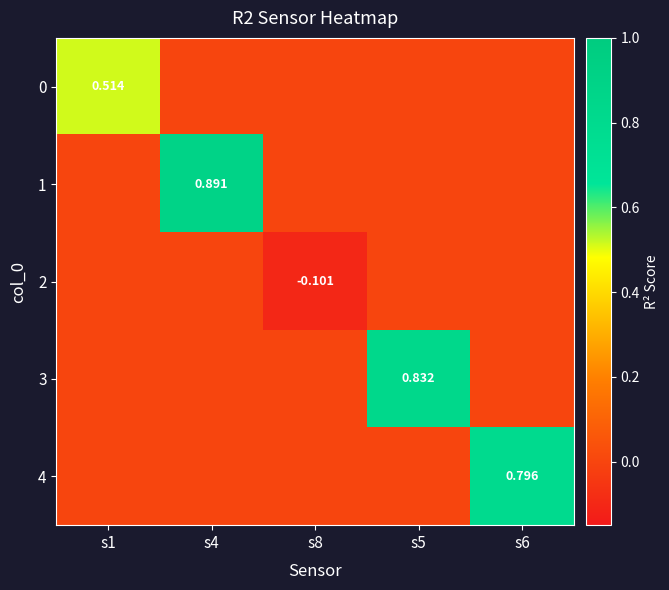

Is it true that 2 equals -0.1 at s8?

True